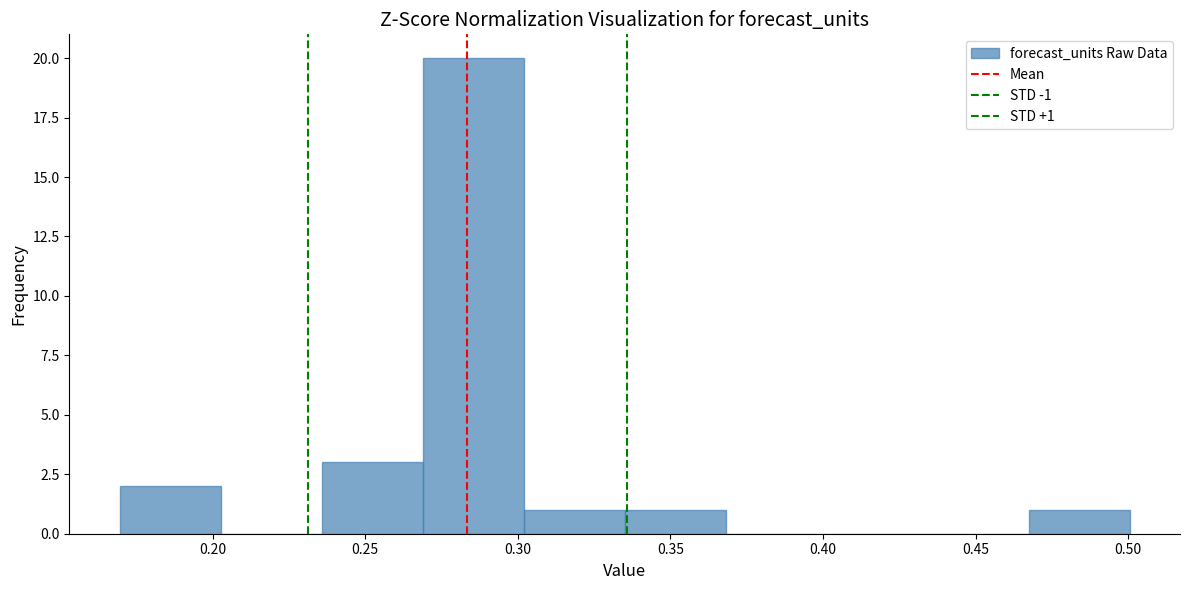

Over which range of the x-axis is the bar tallest?

0.270 to 0.300